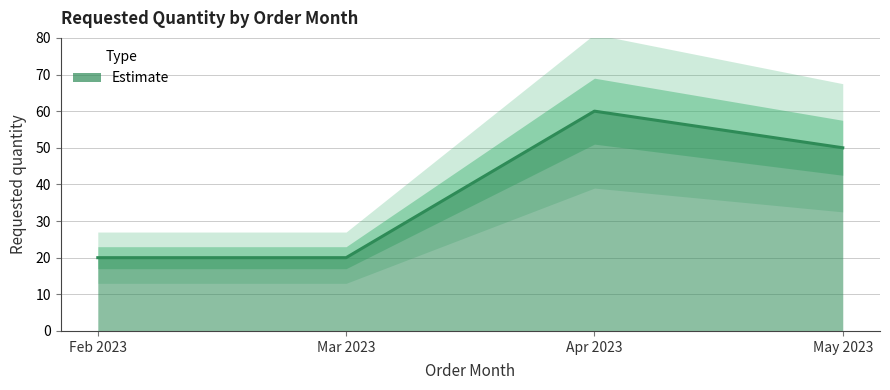

How many values are between 20 and 60?

4